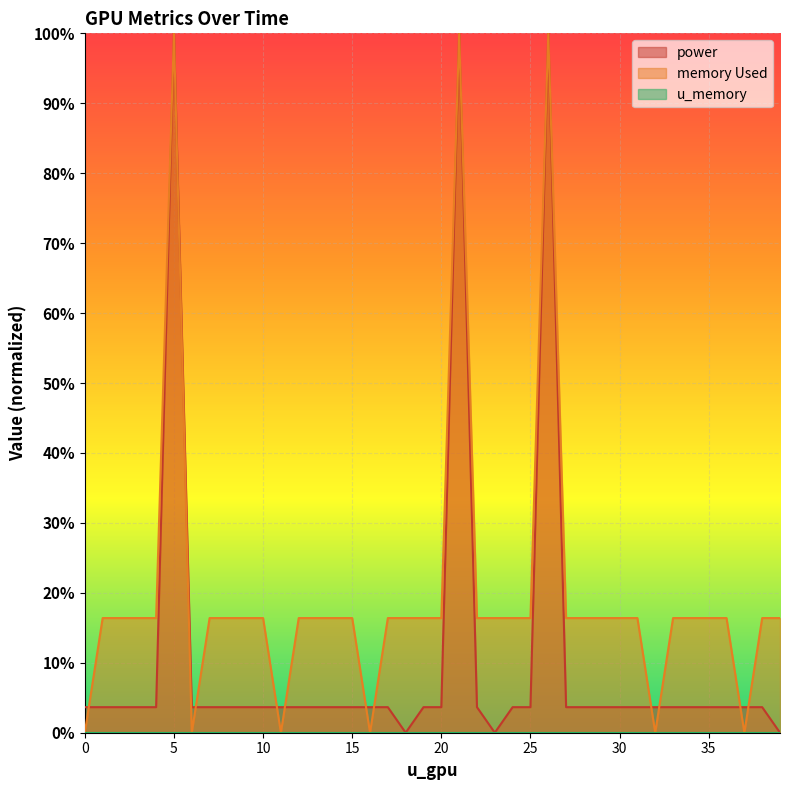

How many positive values does the memory Used series have?

34